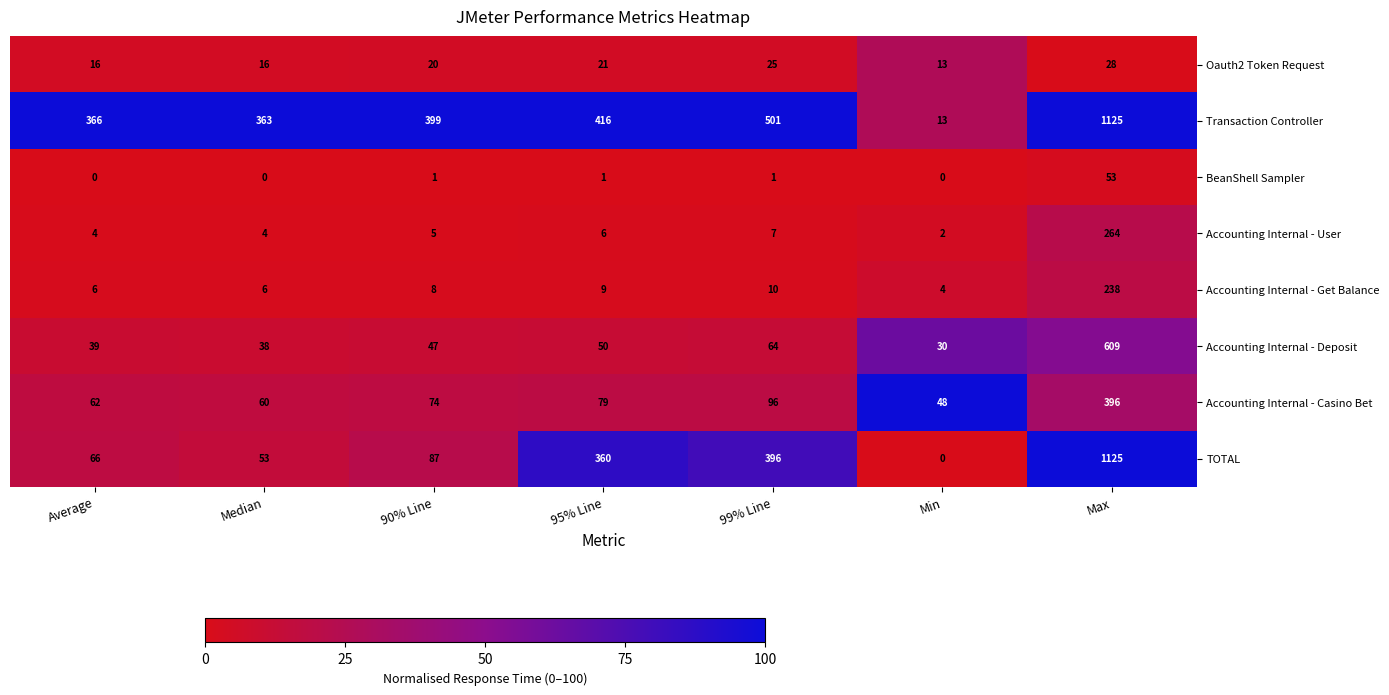

Which category has the highest value across all series?

Max